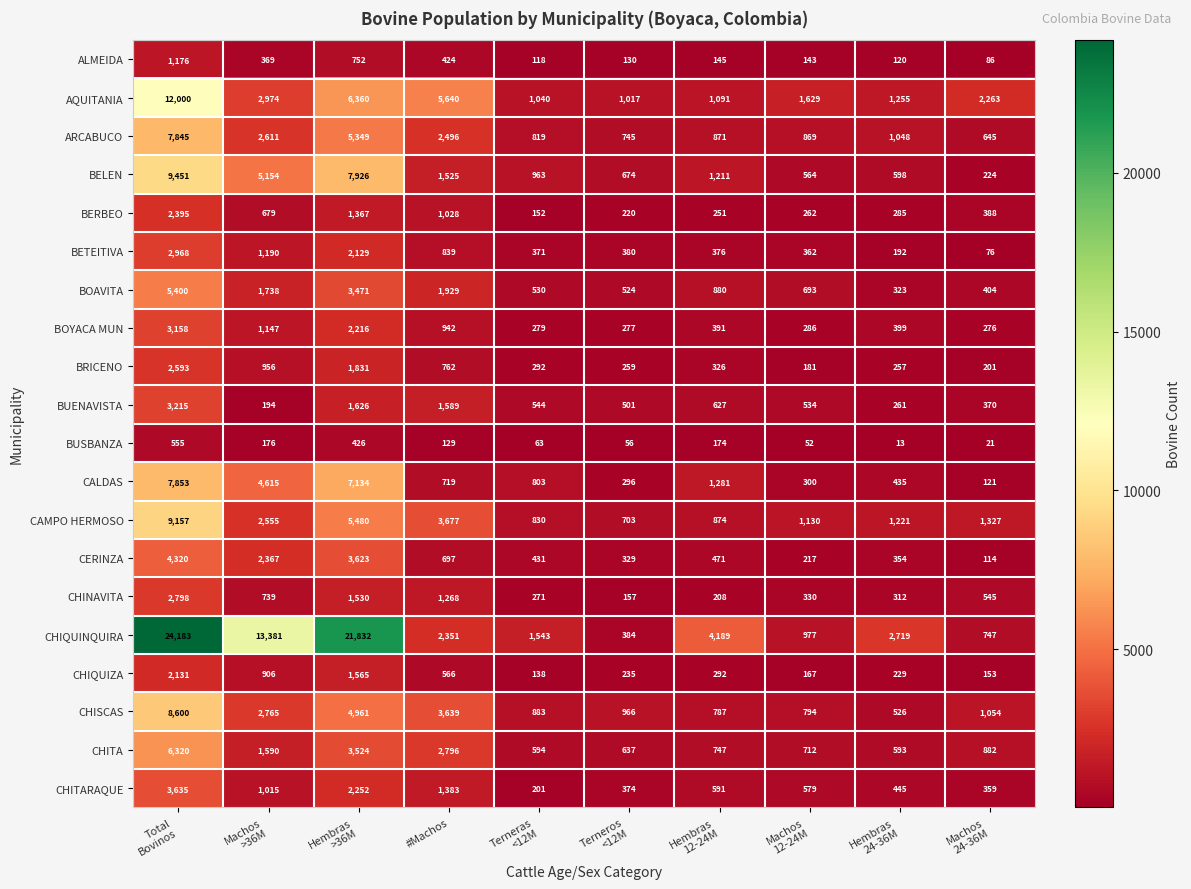

Rank the series by their maximum value, from highest to lowest.

CHIQUINQUIRA, AQUITANIA, BELEN, CAMPO HERMOSO, CHISCAS, CALDAS, ARCABUCO, CHITA, BOAVITA, CERINZA, CHITARAQUE, BUENAVISTA, BOYACA MUN, BETEITIVA, CHINAVITA, BRICENO, BERBEO, CHIQUIZA, ALMEIDA, BUSBANZA